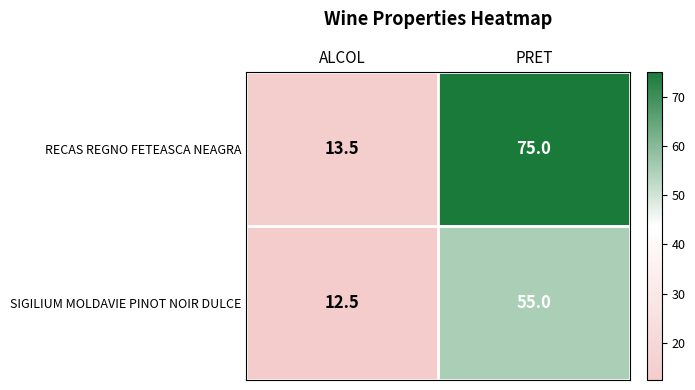

Is it true that RECAS REGNO FETEASCA NEAGRA equals 13.5 at ALCOL?

True